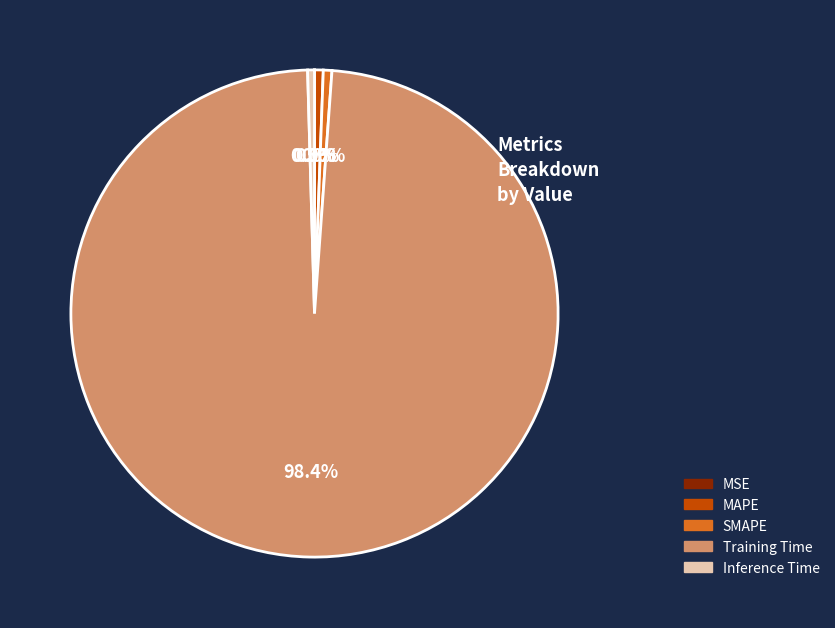

Is it true that SMAPE is 12% of the pie?

False